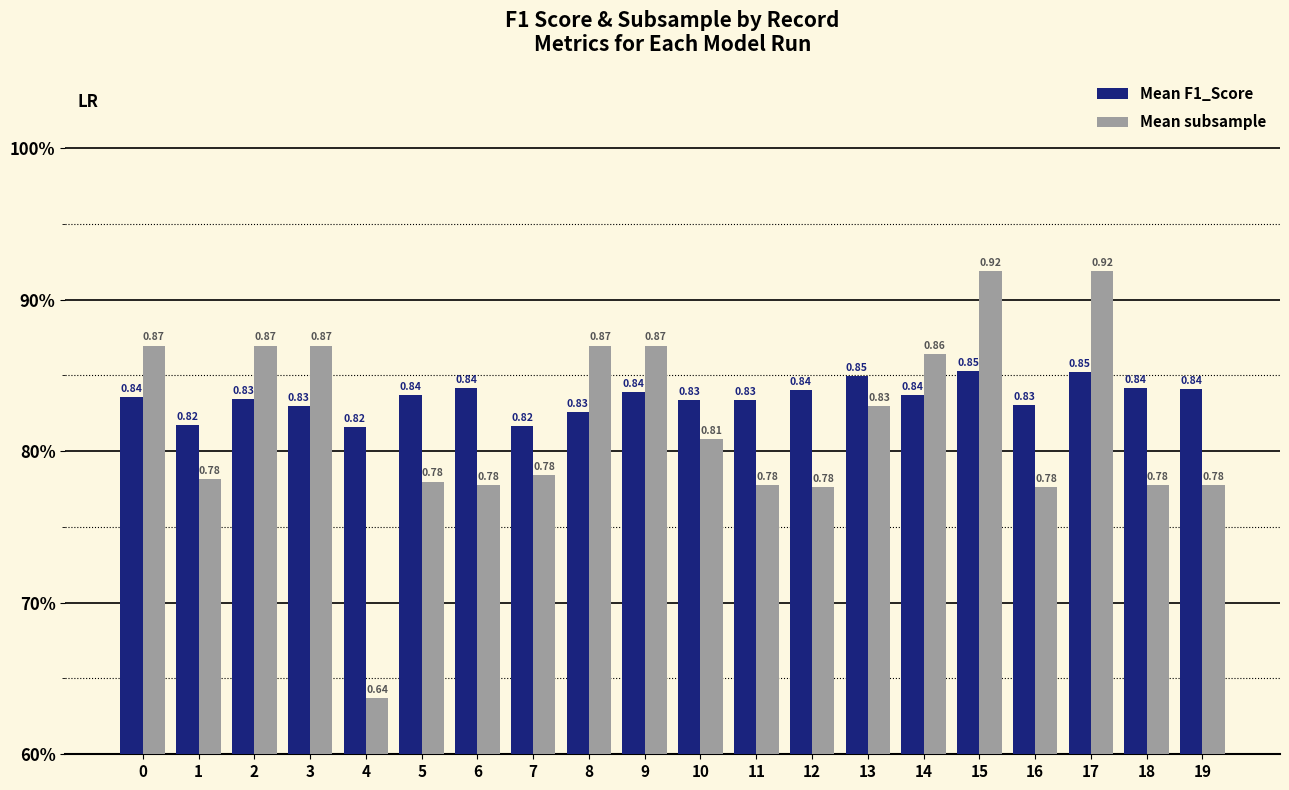

What is the sum of all Mean subsample values?

16.3